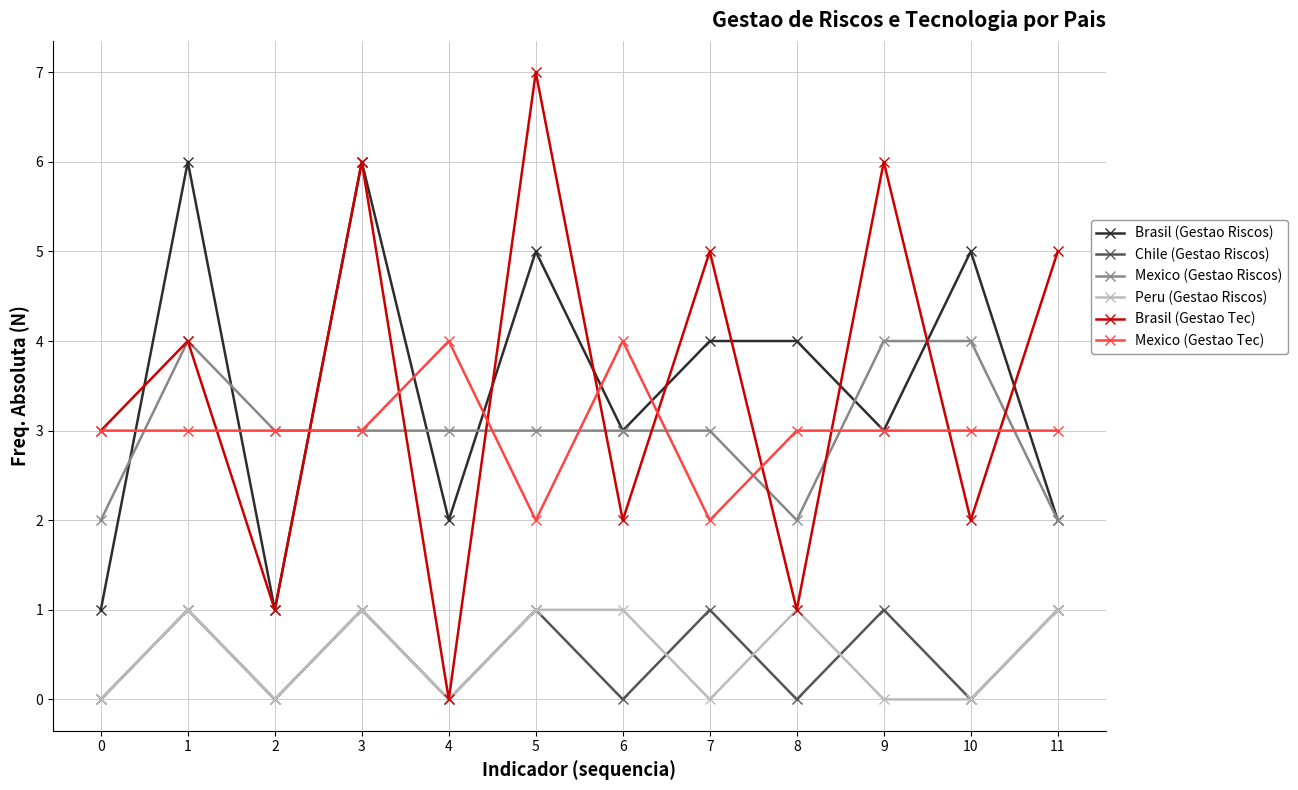

In Chile (Gestao Riscos), how many points are higher than both neighbors (excluding endpoints)?

5